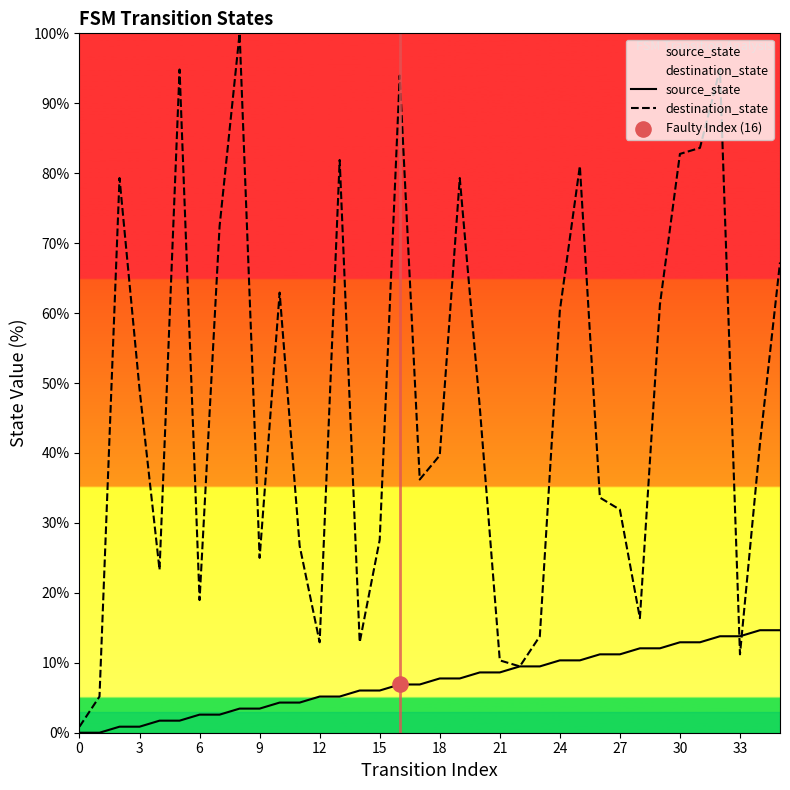

At how many categories does at least one series exceed 36?

20